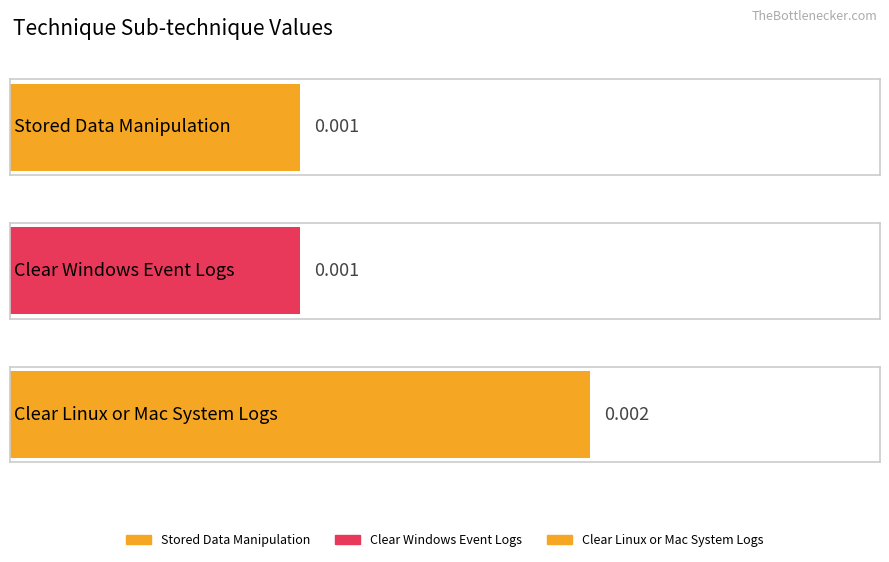

Count the values in the range 0 to 1.

3